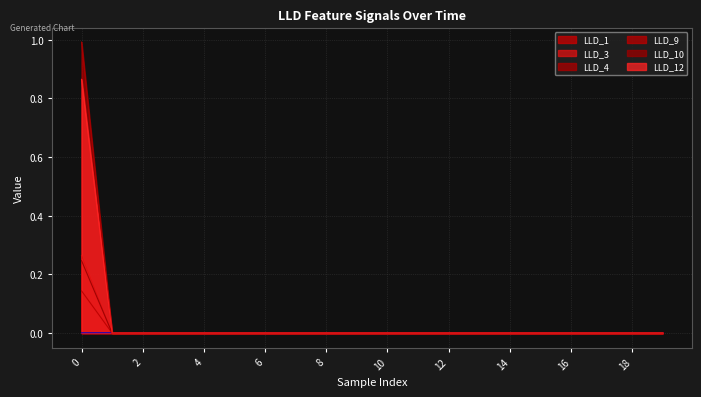

What is the maximum value shown in the chart?

1.0